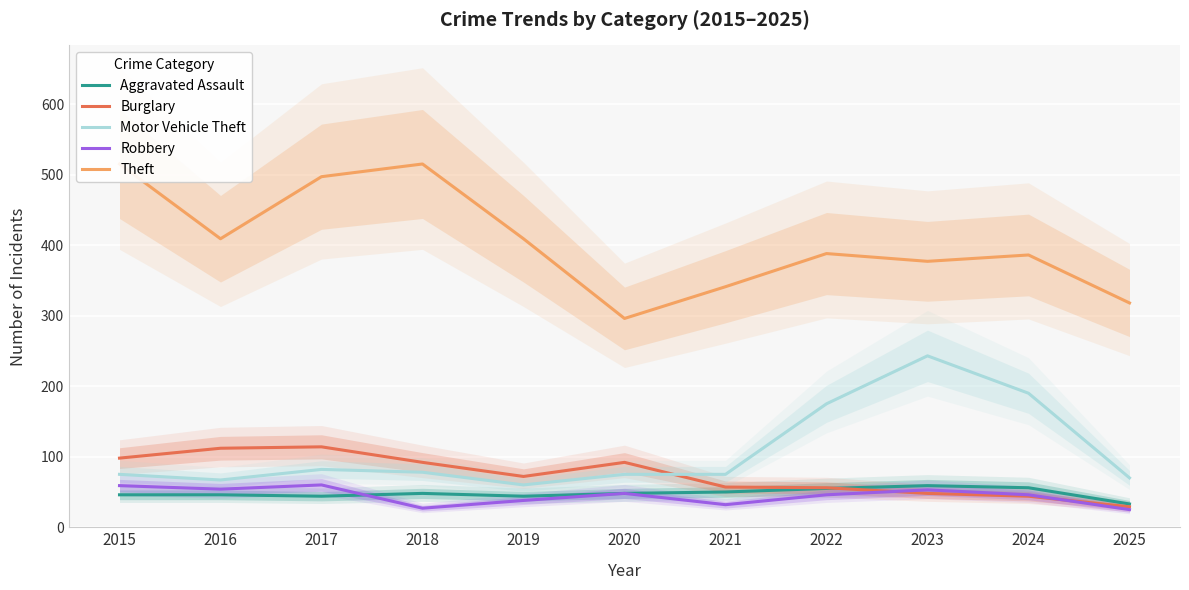

At which label does Theft first exceed 388?

2015